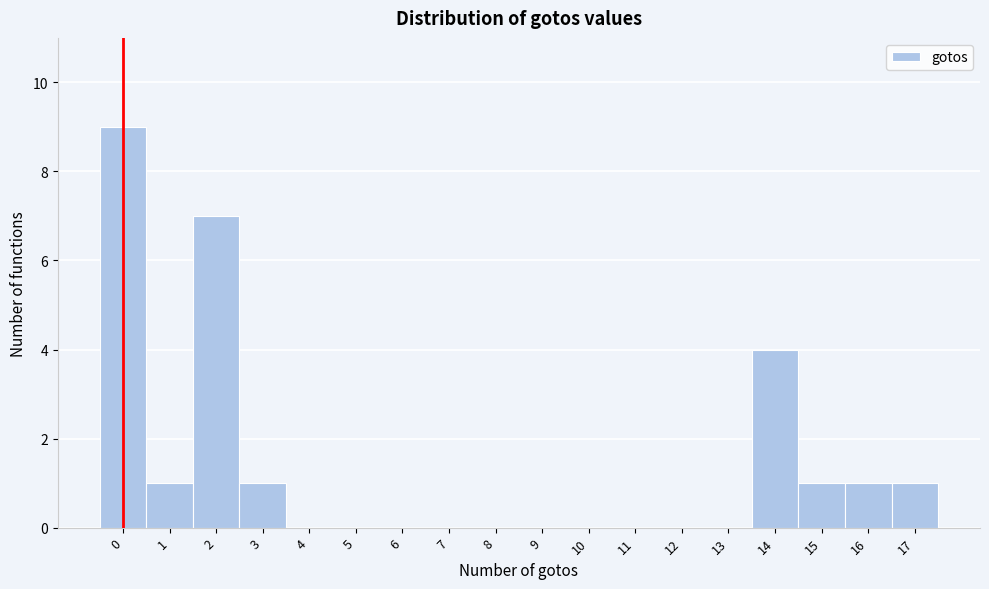

Reading left to right, list all the values displayed in this chart.

0=9	1=1	2=7	3=1	4=0	5=0	6=0	7=0	8=0	9=0	10=0	11=0	12=0	13=0	14=4	15=1	16=1	17=1